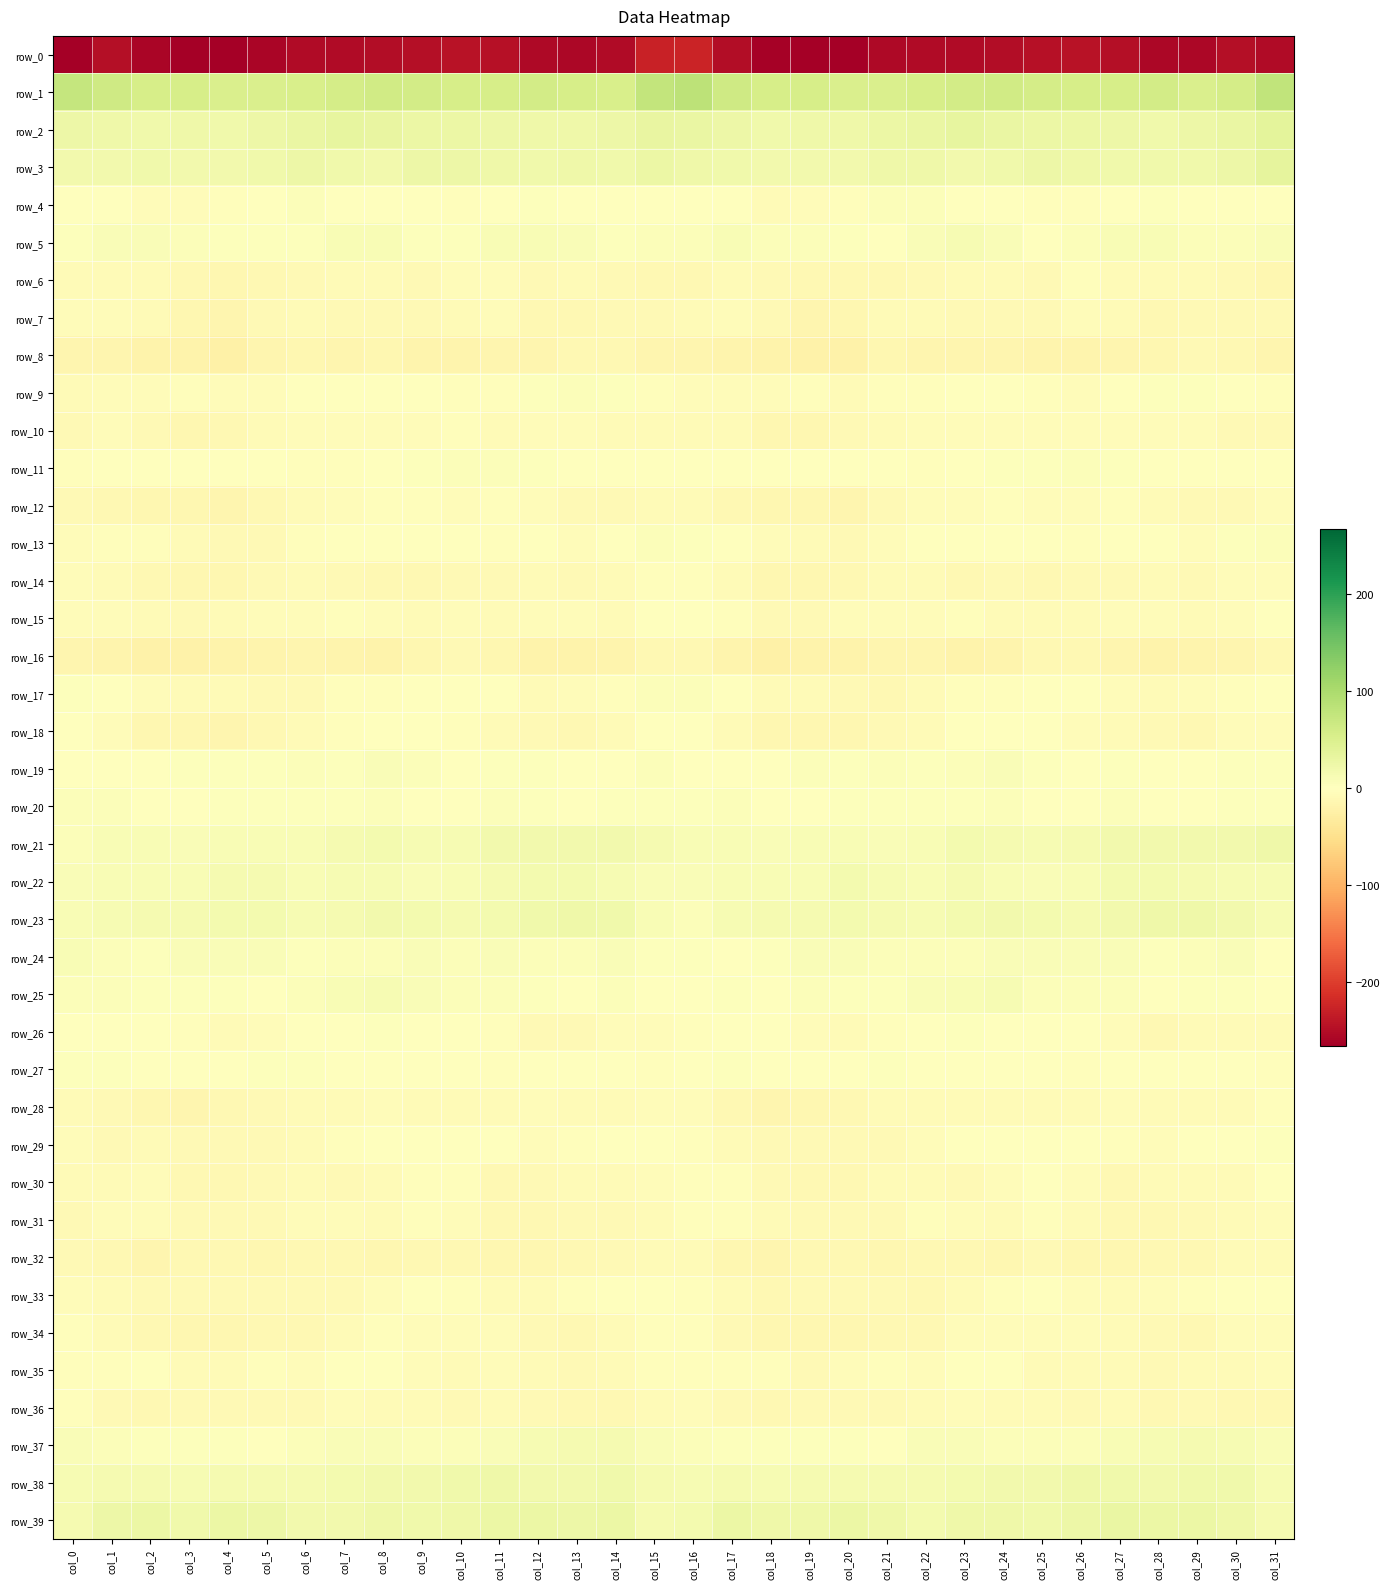

What is the highest value of the row_37 series?

14.2